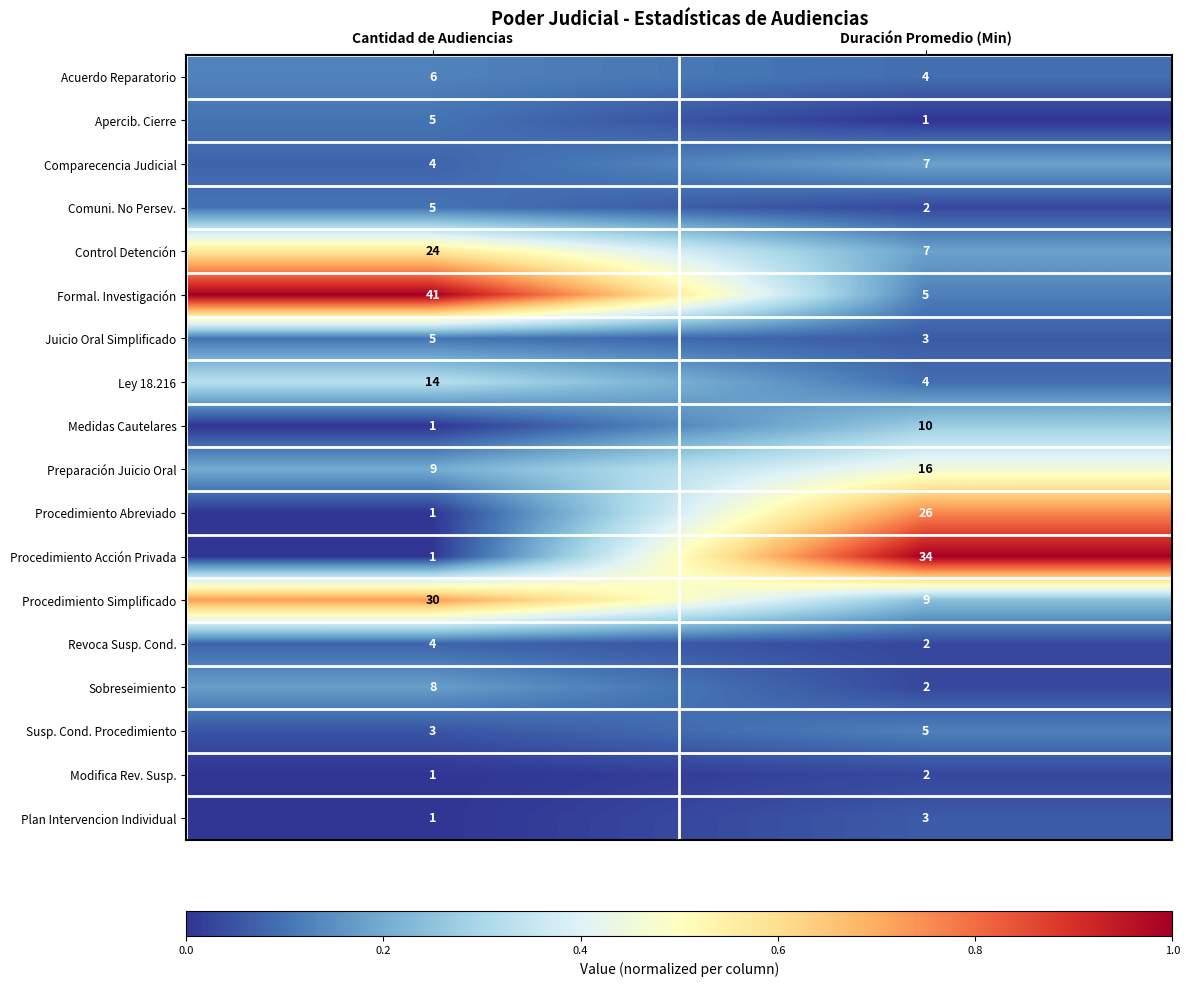

Which series has the largest total across all categories?

Formal. Investigación